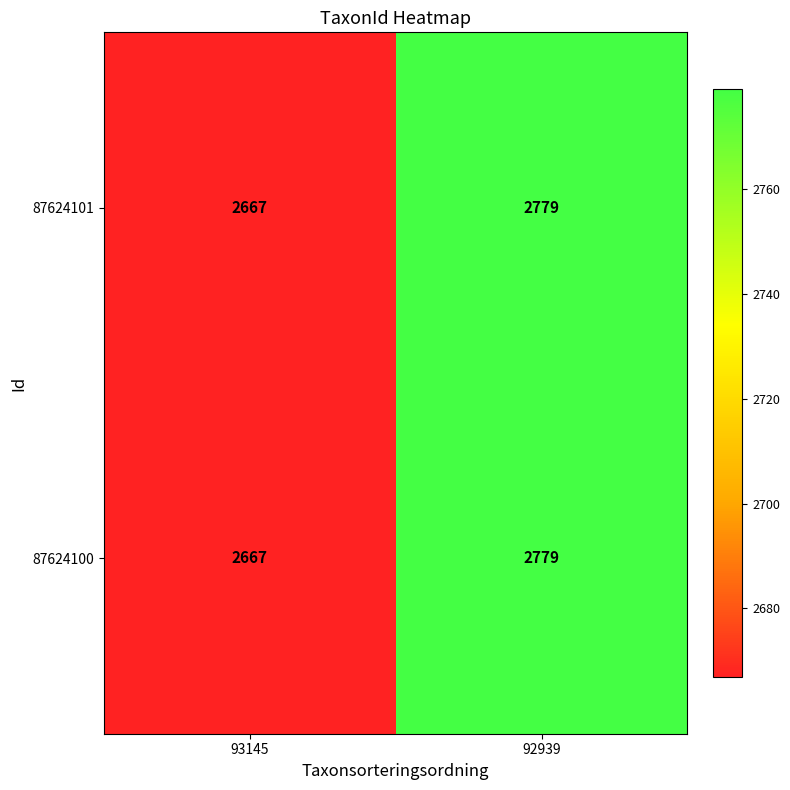

At which category is the sum across all series the highest?

92939